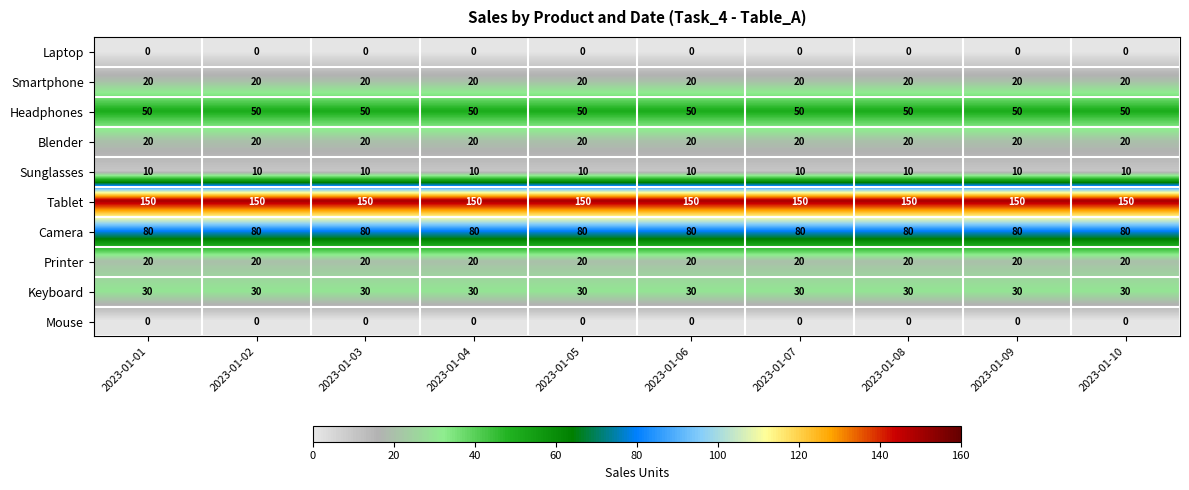

The Blender series shows 20 at 2023-01-01. True or false?

True